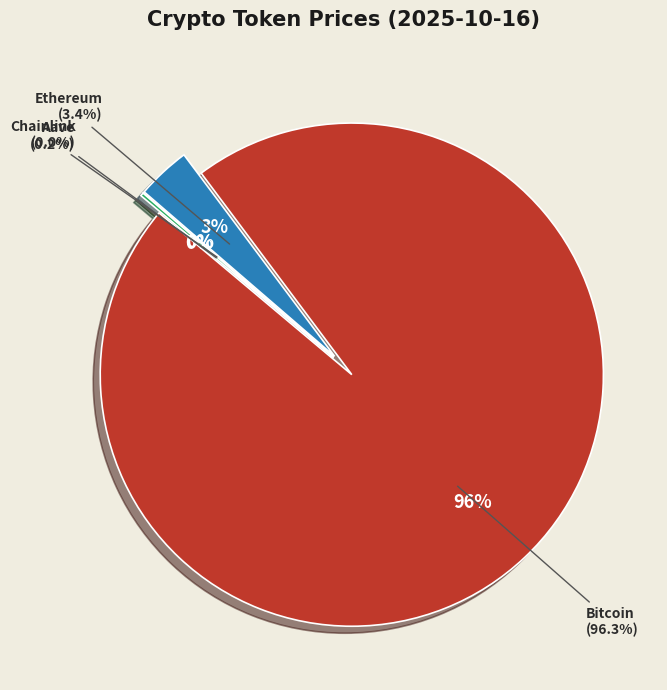

Is there a majority slice in this chart?

Yes